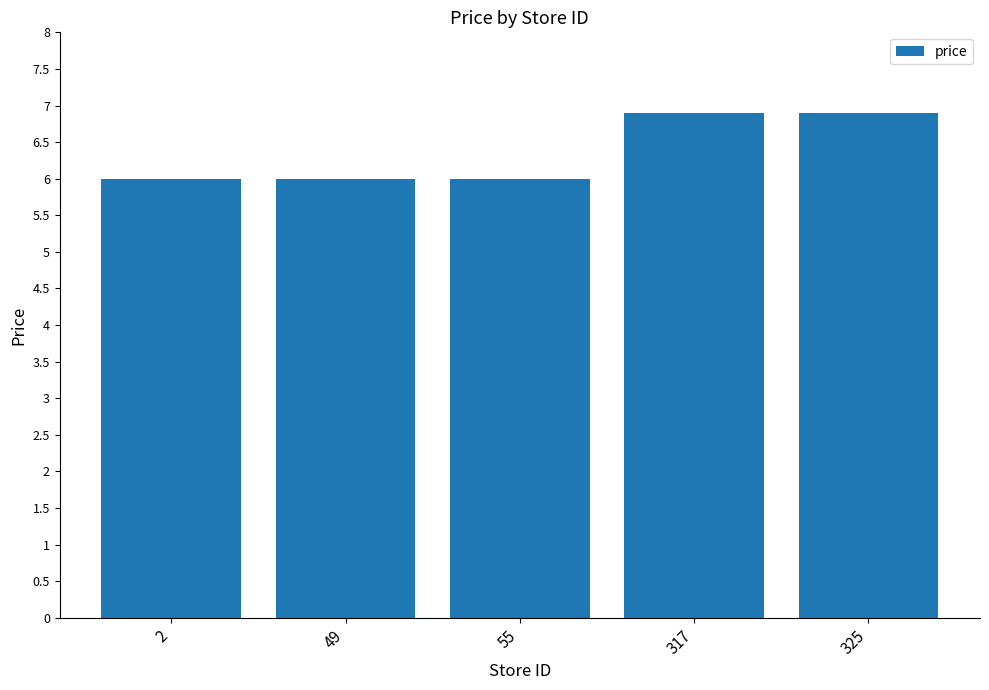

Is it true that the value at 49 is 9.2?

False